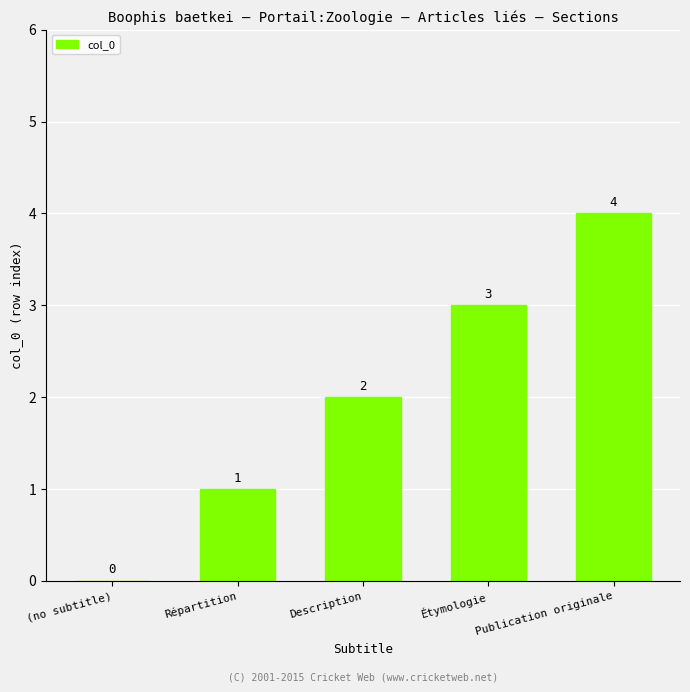

What is the change in value from Description to Étymologie?

+1